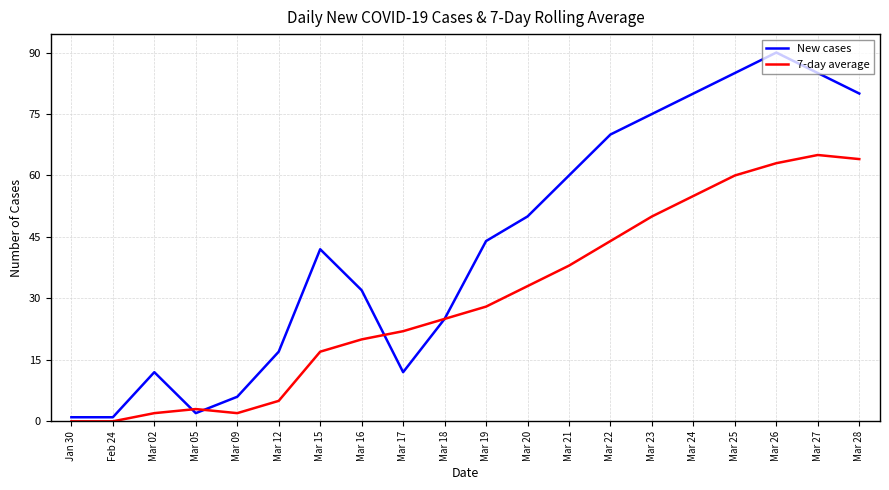

What is the sum of the New cases values at Mar 17 and Mar 23?

87